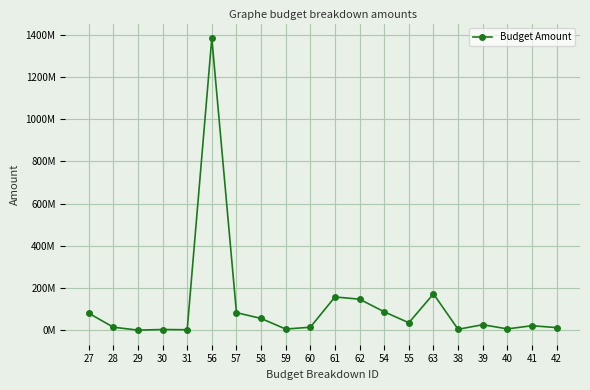

Does the chart have visible grid lines?

Yes